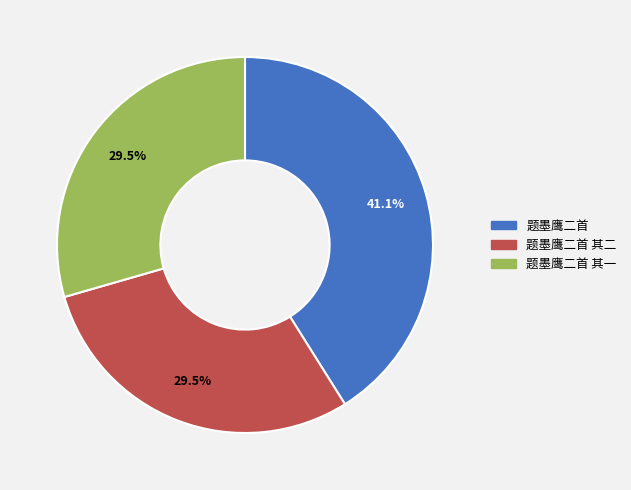

Does any single category account for the majority?

No